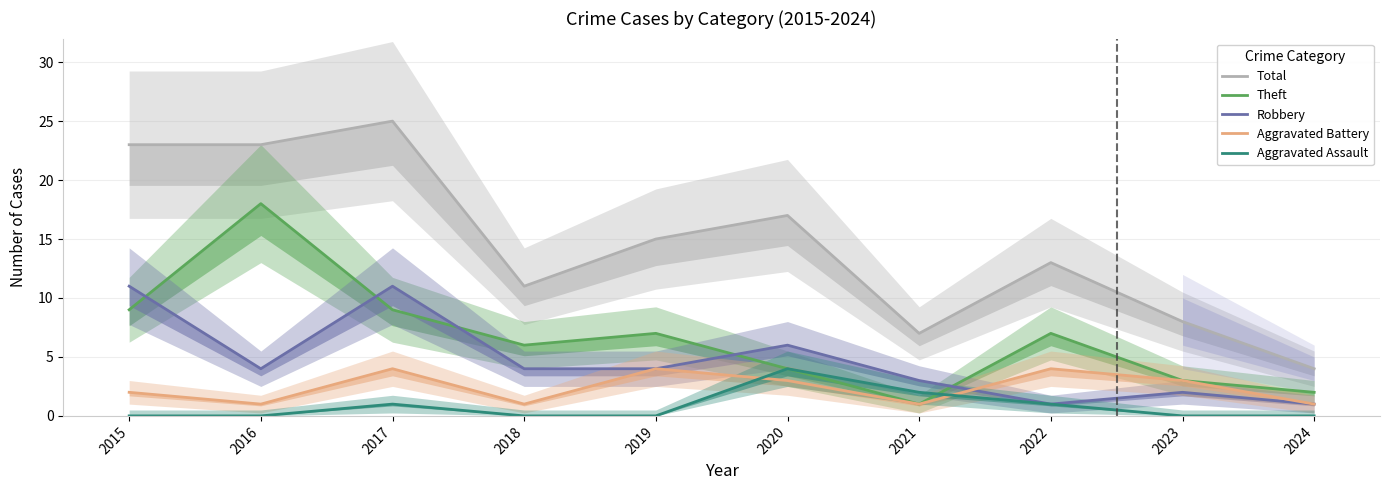

True or false: Total and Aggravated Battery intersect in this chart.

False